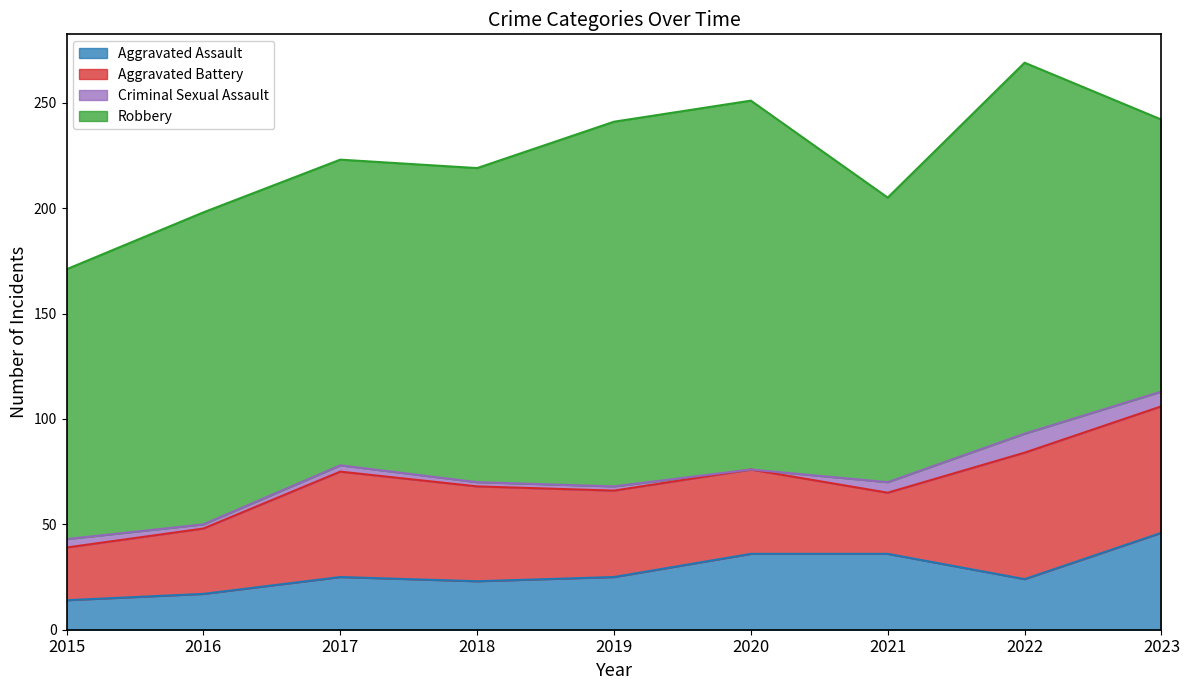

Where does the Aggravated Assault series first go above 25?

2020